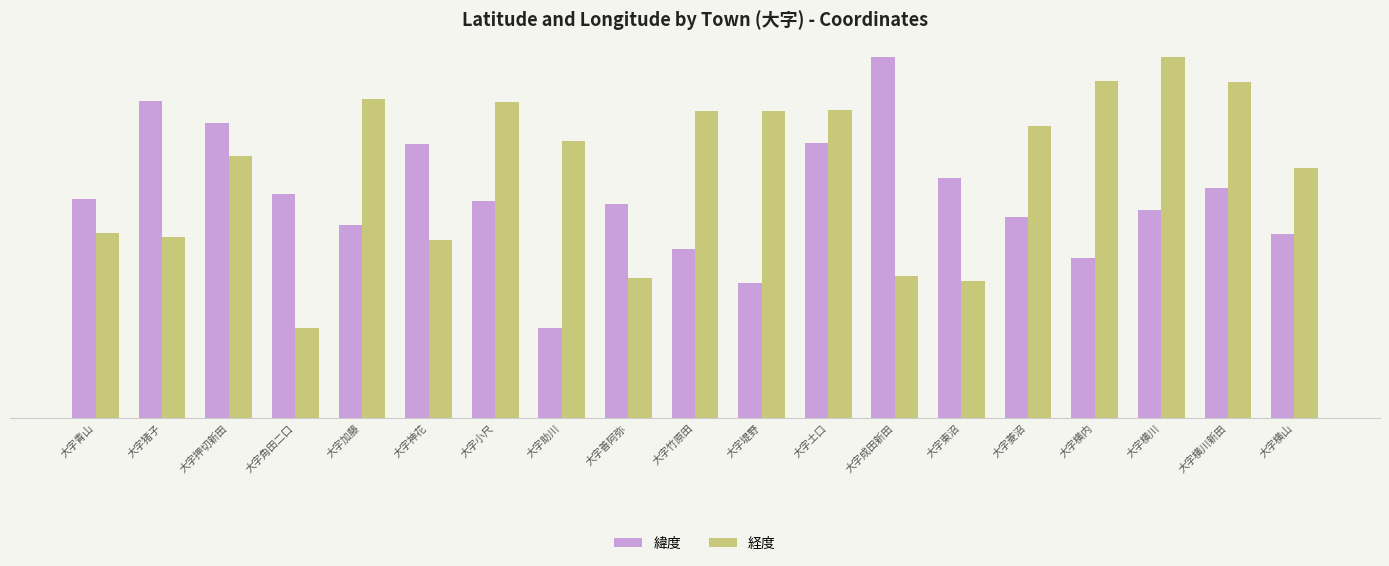

Are the bars grouped side by side (vs. stacked)?

Yes